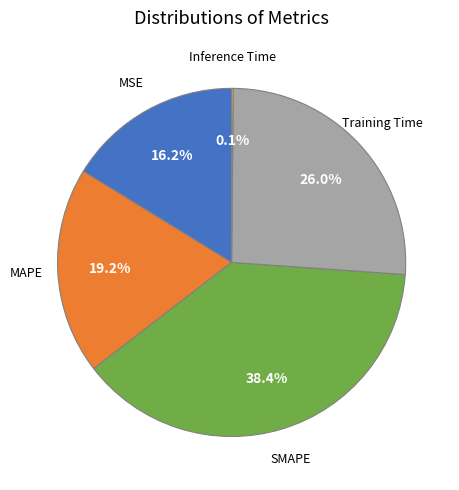

Is there any slice that represents more than half of the pie?

No